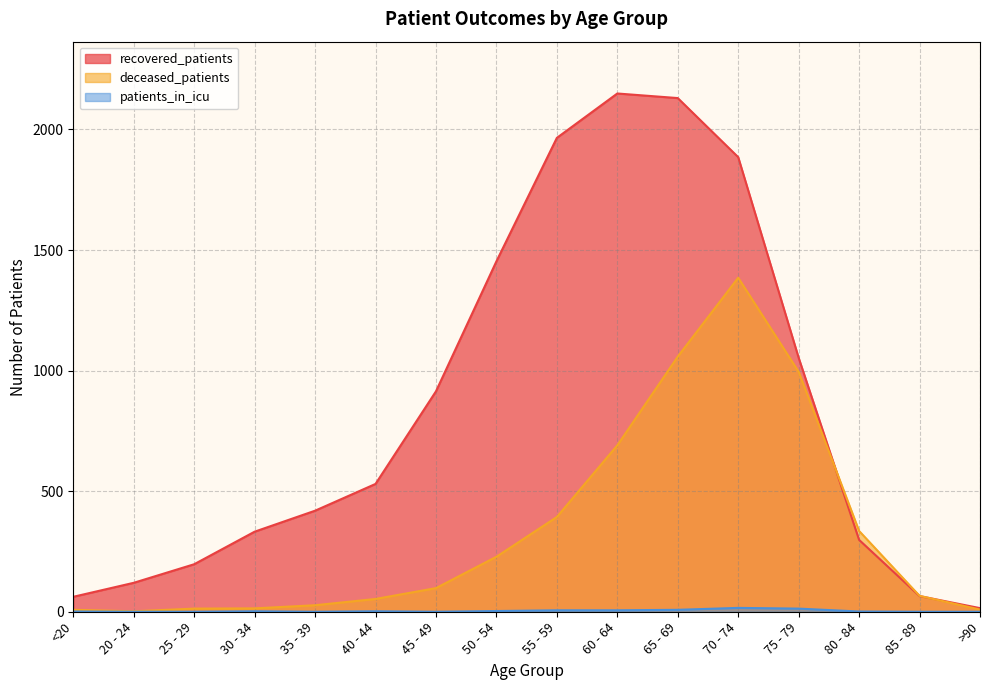

True or false: deceased_patients has a value of 14 at 30 - 34.

True